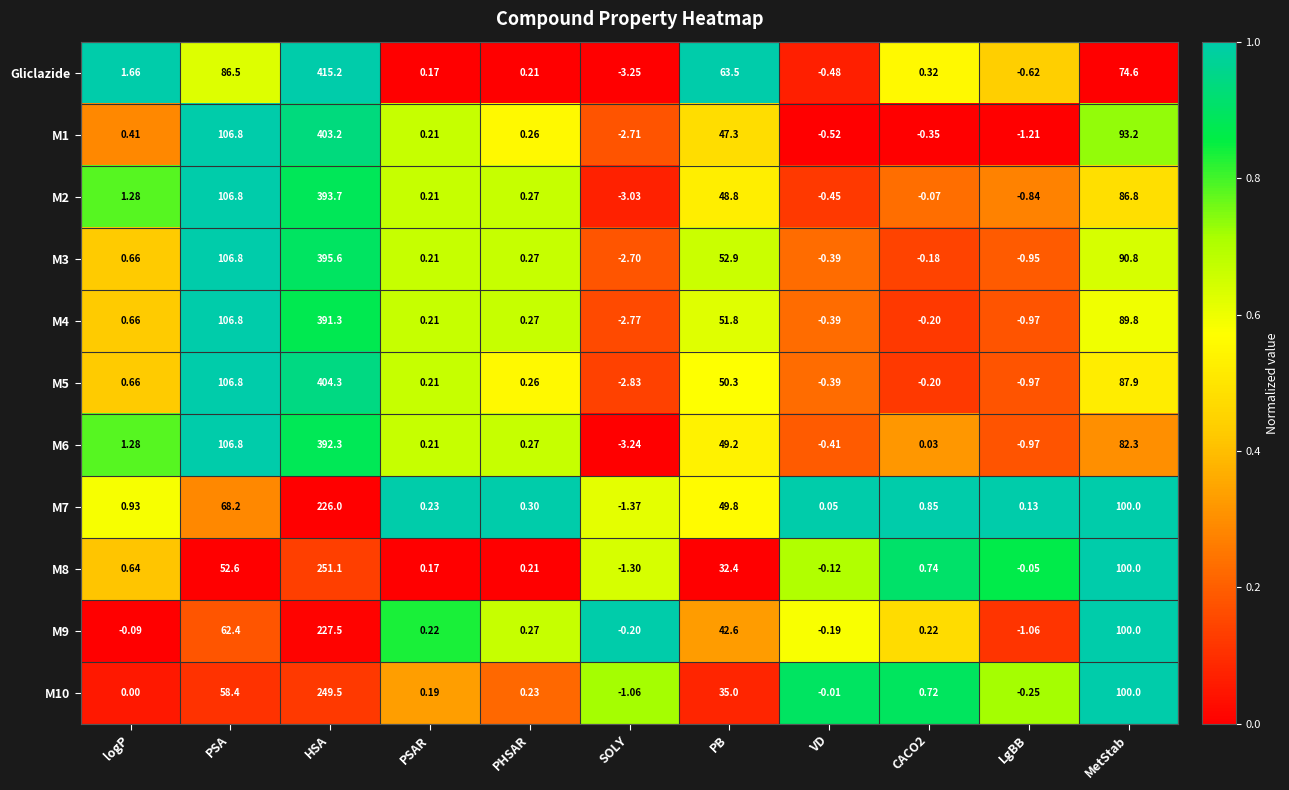

Which series has the widest spread of values?

Gliclazide